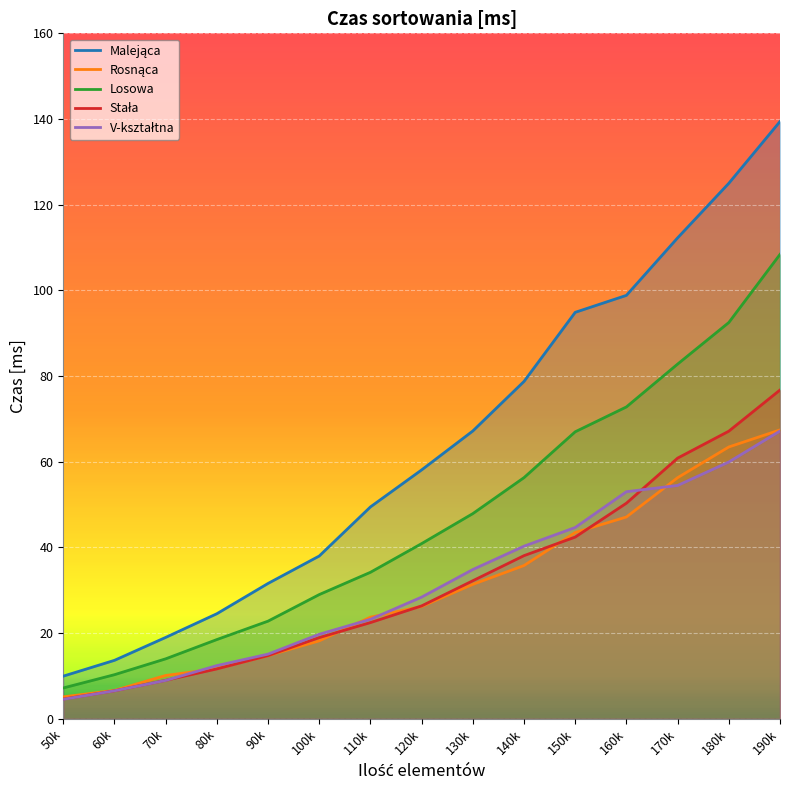

True or false: Malejąca and Stała cross at least once.

False